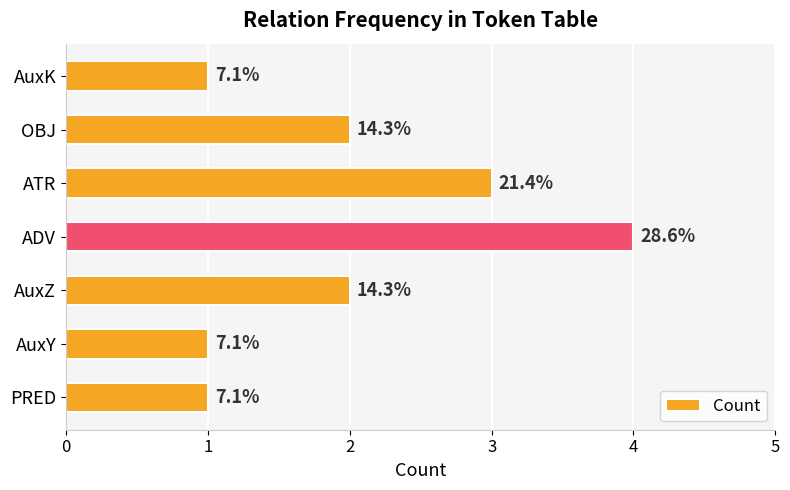

What is the difference between the second highest and second lowest values?

2